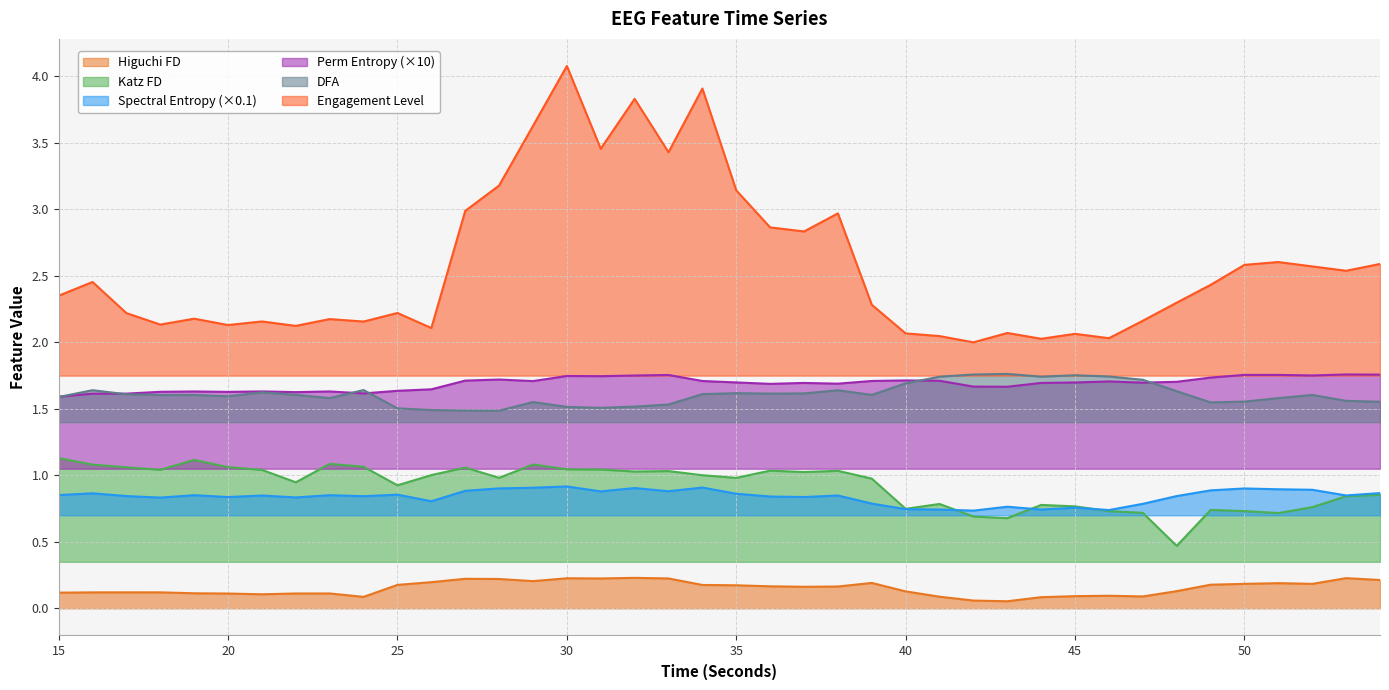

In katz_fd_EEG, how many points are lower than both neighbors (excluding endpoints)?

11